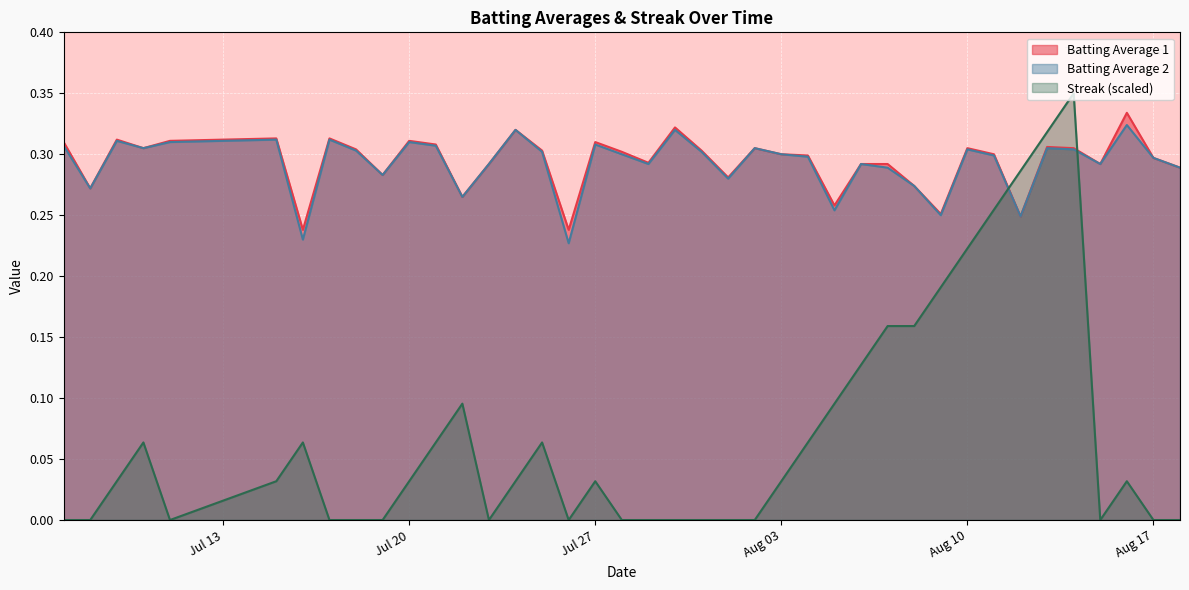

The Batting Average 1 series shows 0.5 at Aug 03. True or false?

False